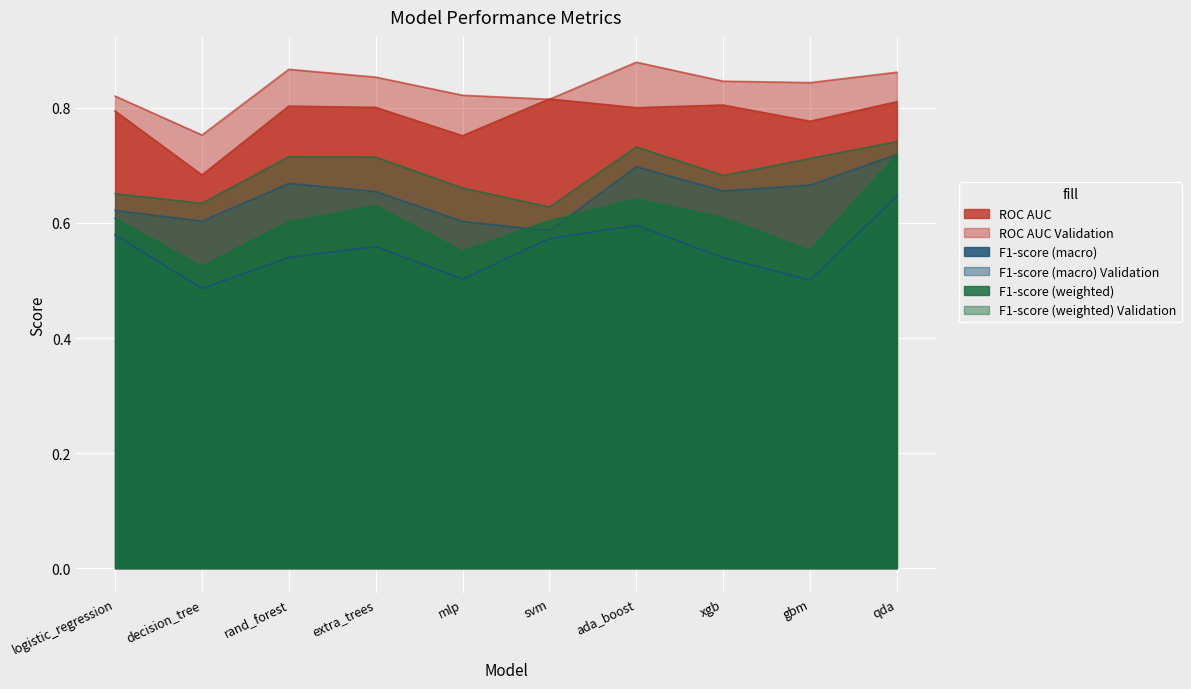

At how many categories does at least one series exceed 0?

10